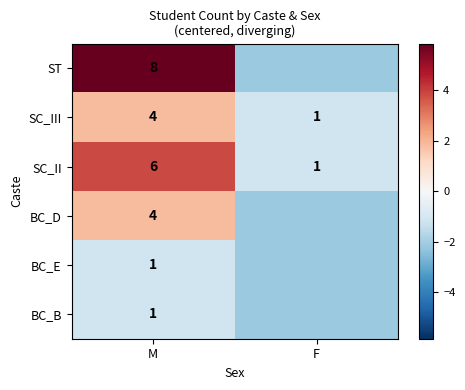

List the labels in order of SC_III value, largest first.

M, F